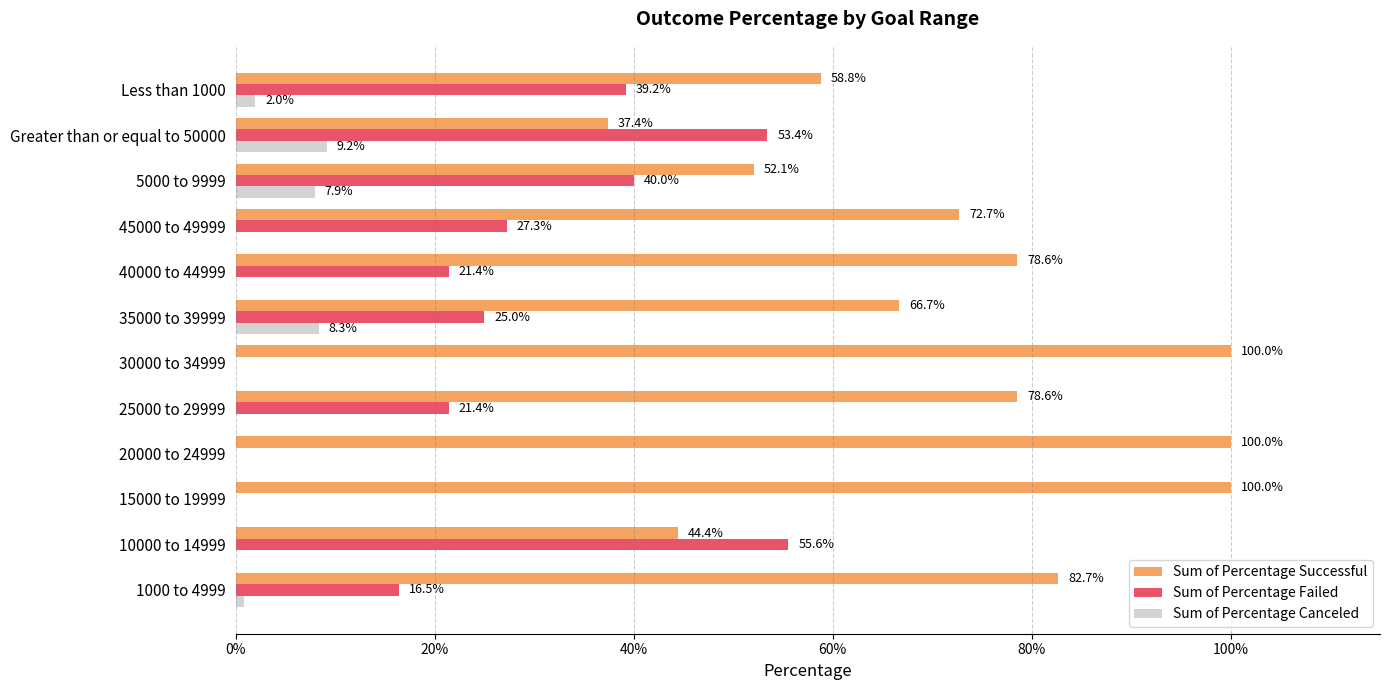

Count the Sum of Percentage Successful values in the range 0 to 1.

12